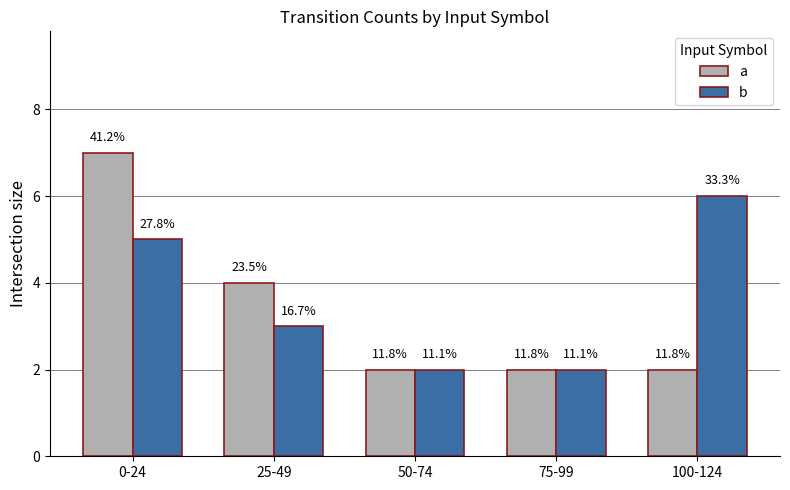

What is the difference between the maximum and second lowest values in the a series?

5